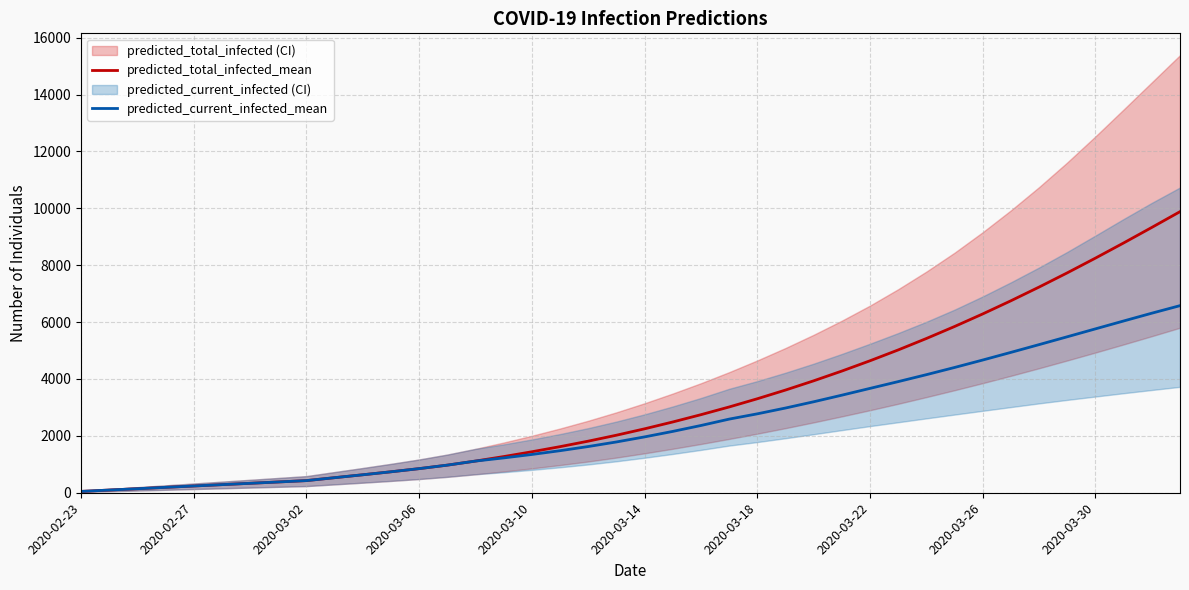

At which category is the sum across all series the highest?

39